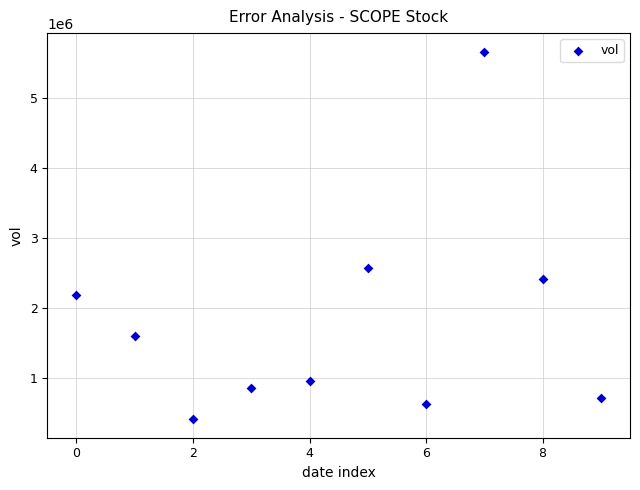

What is the average Y value?

1804790